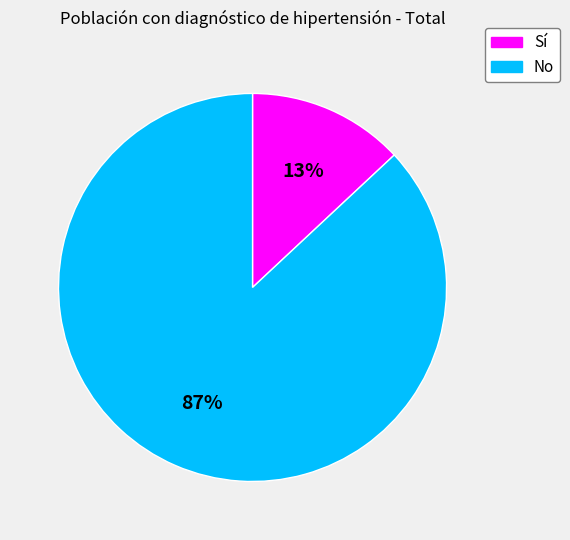

Does any single category account for the majority?

Yes